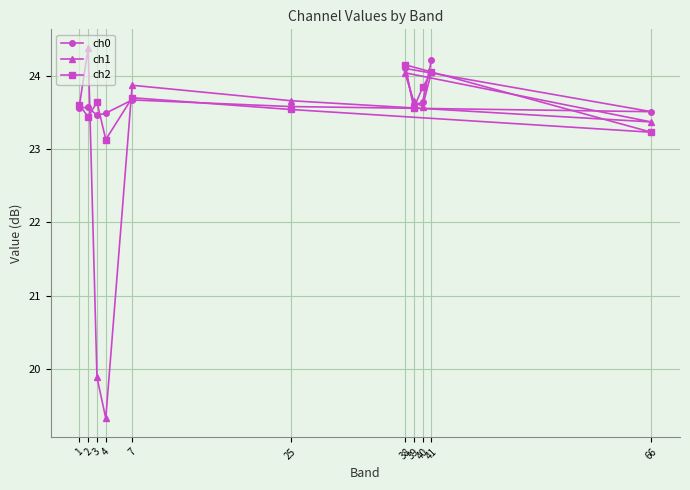

At 39, list the series in order from largest to smallest.

ch1, ch0, ch2